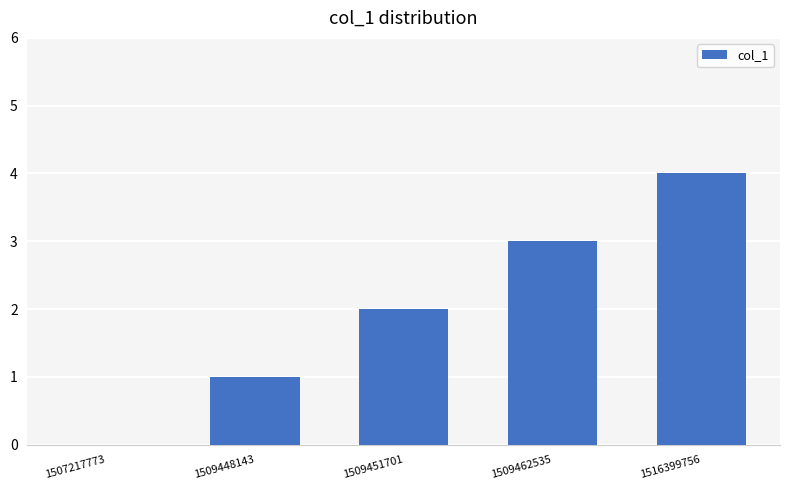

The chart shows a value of 0 at 1507217773. True or false?

True